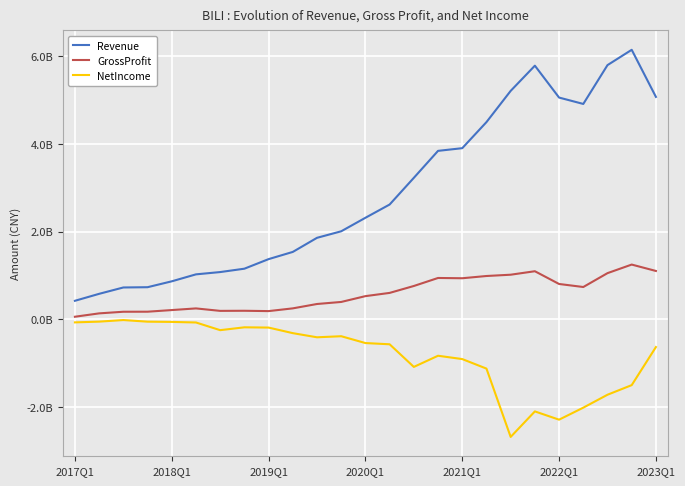

What is the highest value of the Revenue series?

6142486000